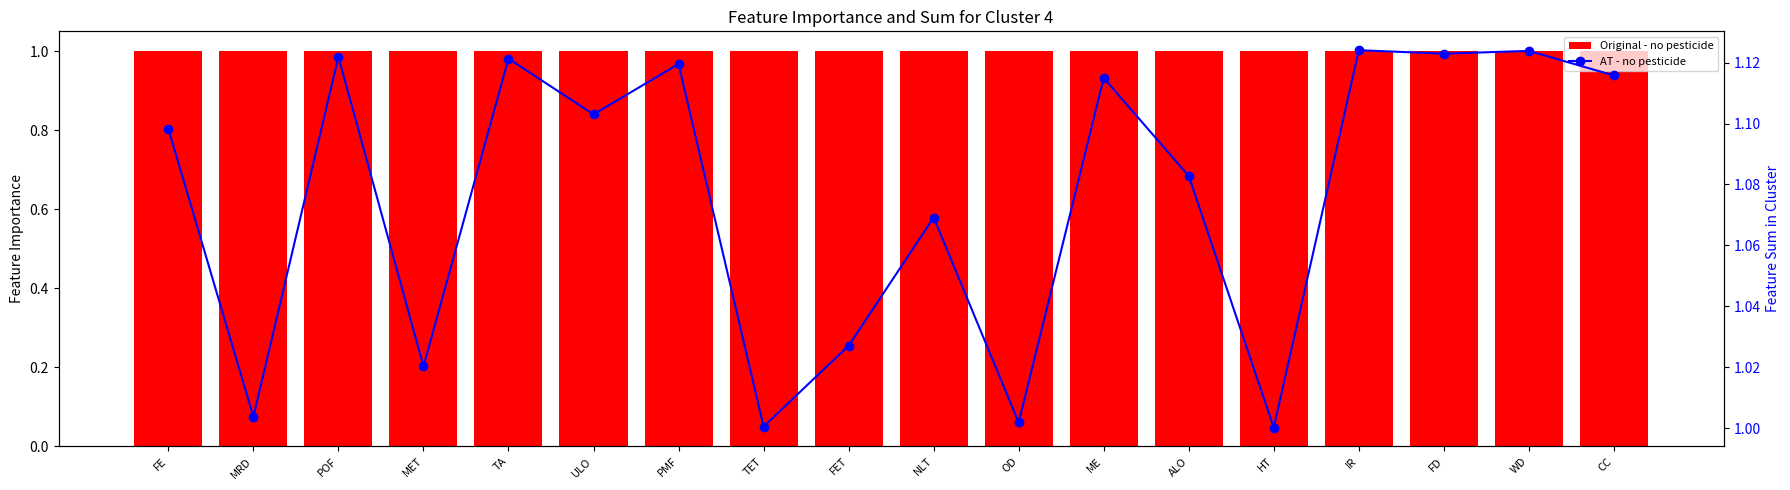

At how many categories does at least one series exceed 1?

18